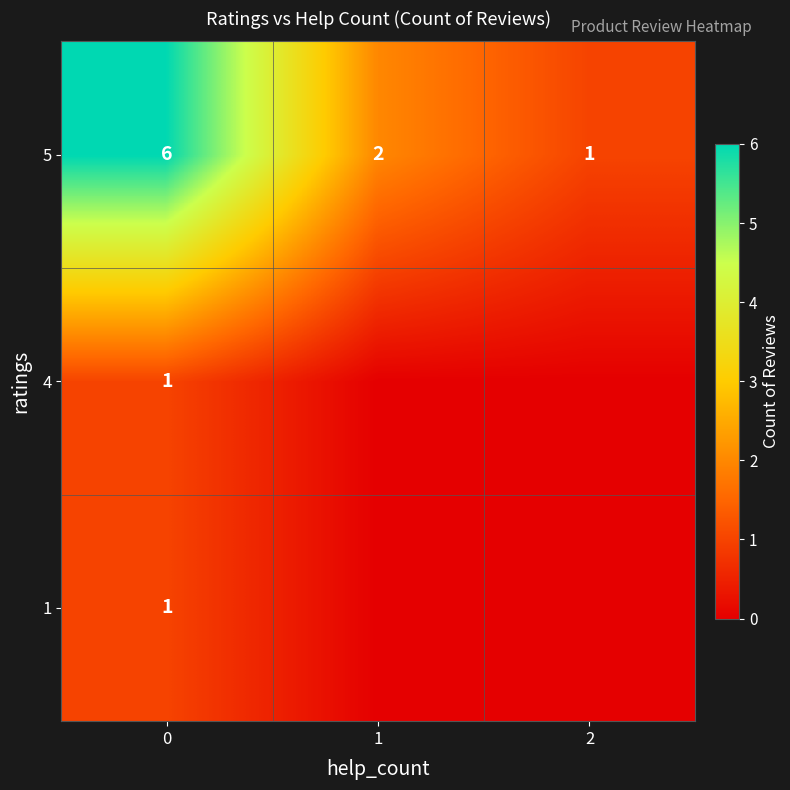

Which has a higher value, 1 or 2?

1